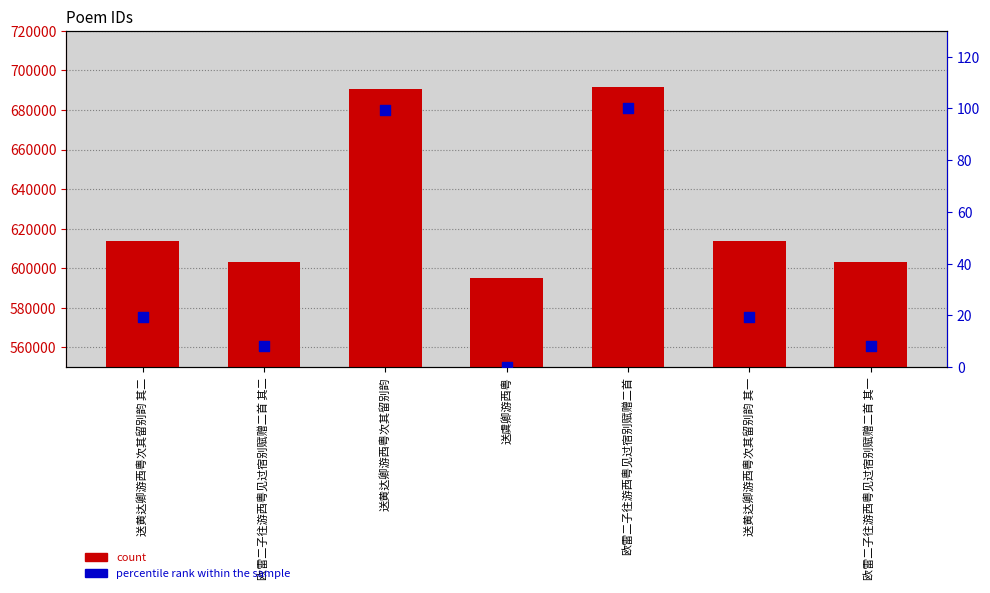

Which series has the largest total across all categories?

count